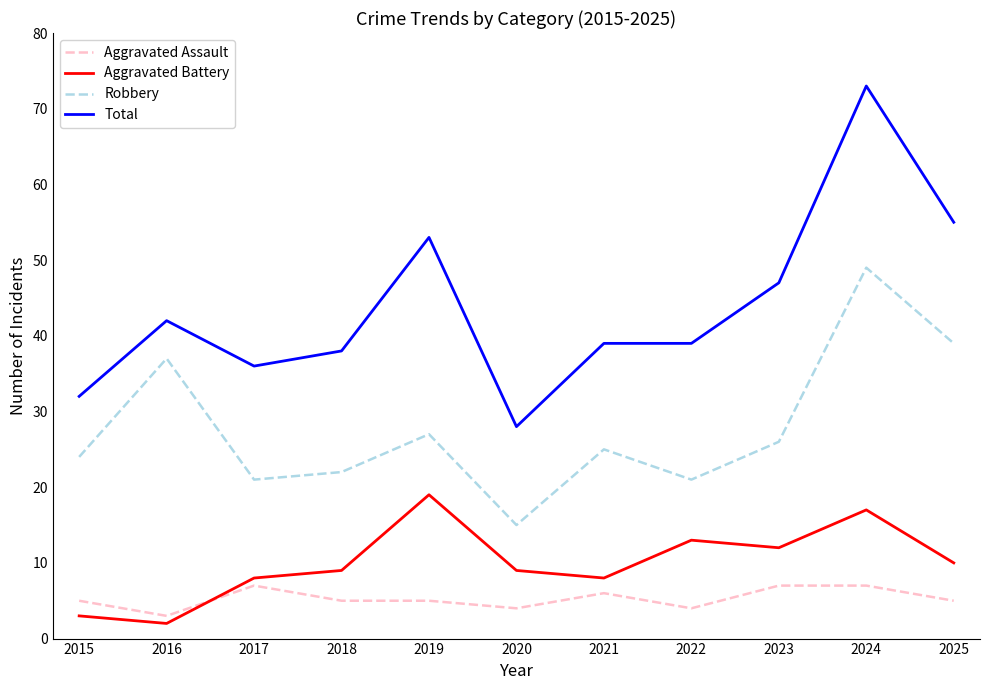

What is the total value across all series at 2021?

78